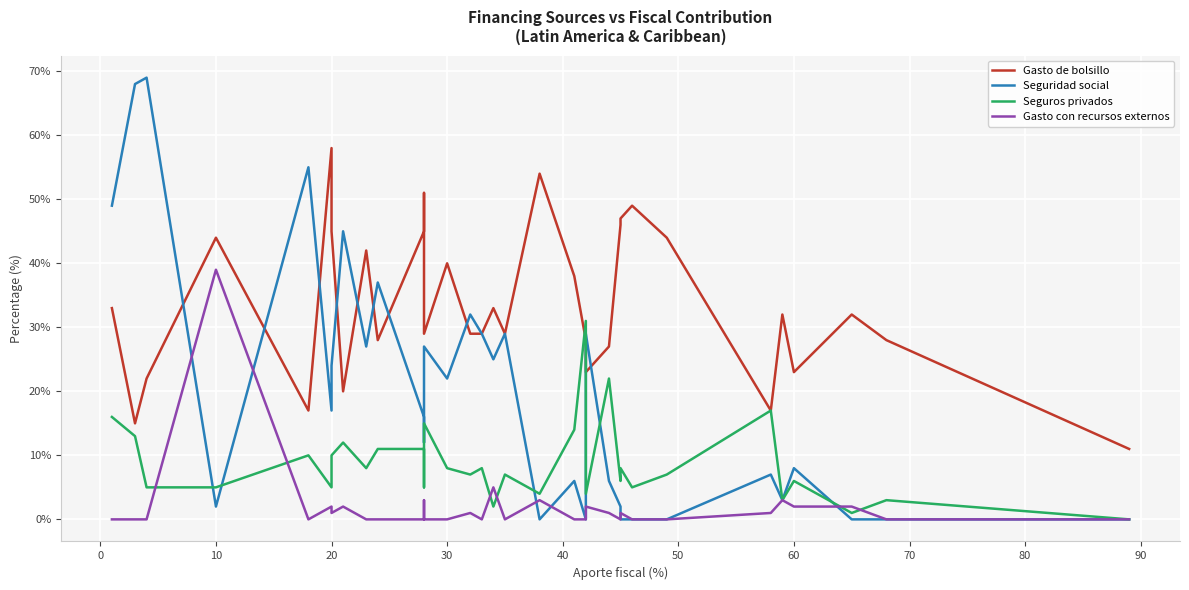

Does the chart display data point markers on the line(s)?

No